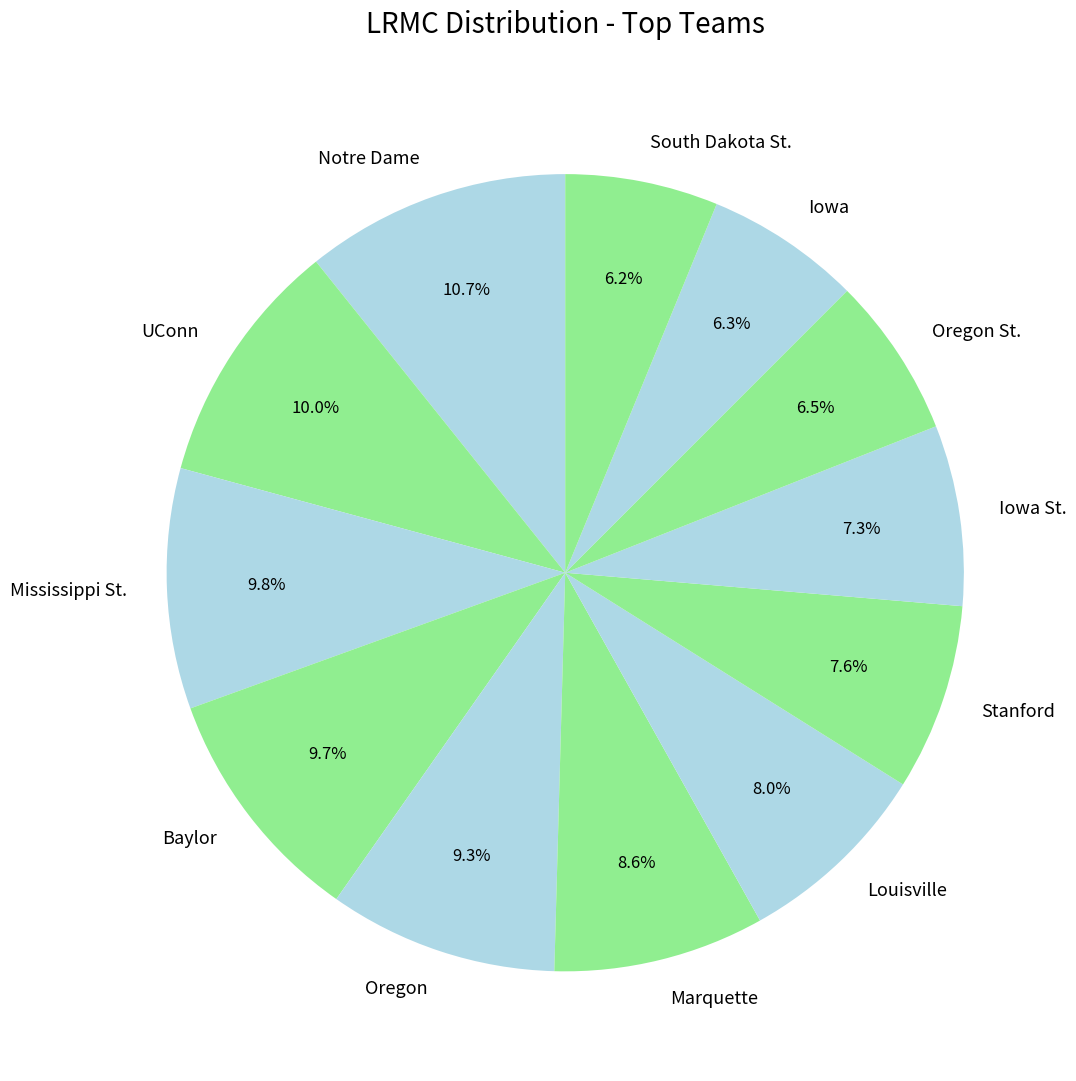

Is there a majority slice in this chart?

No